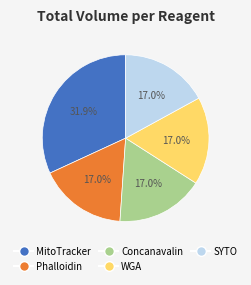

How many slices are in this pie chart?

5